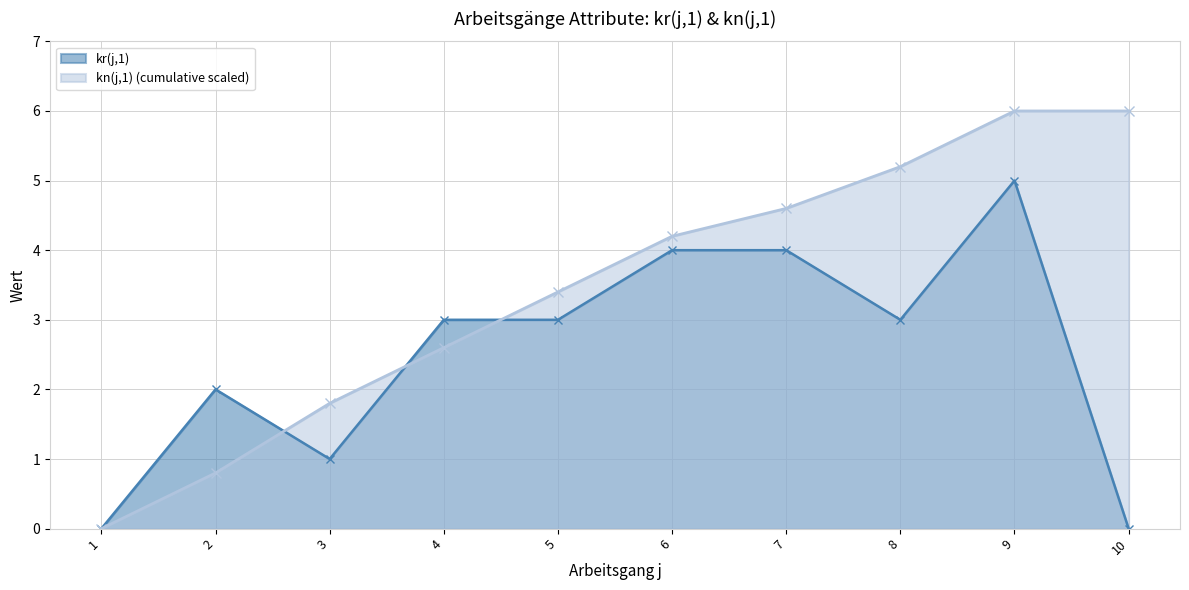

How many data points are above 3?

3